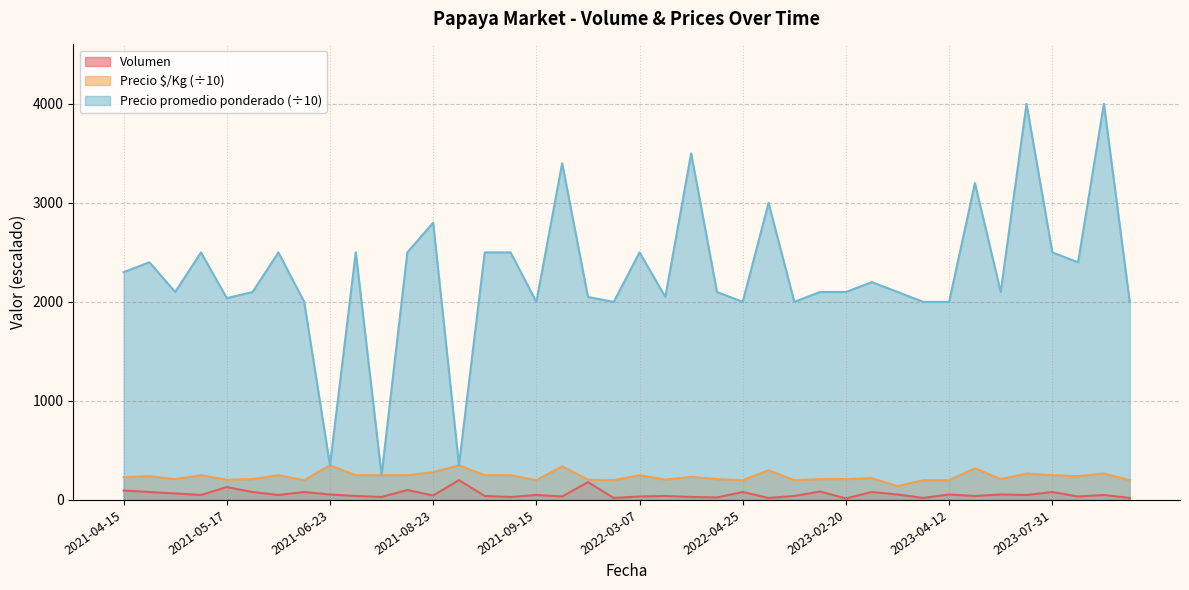

Is it true that Precio promedio ponderado equals 3108.3 at 2021-05-05?

False